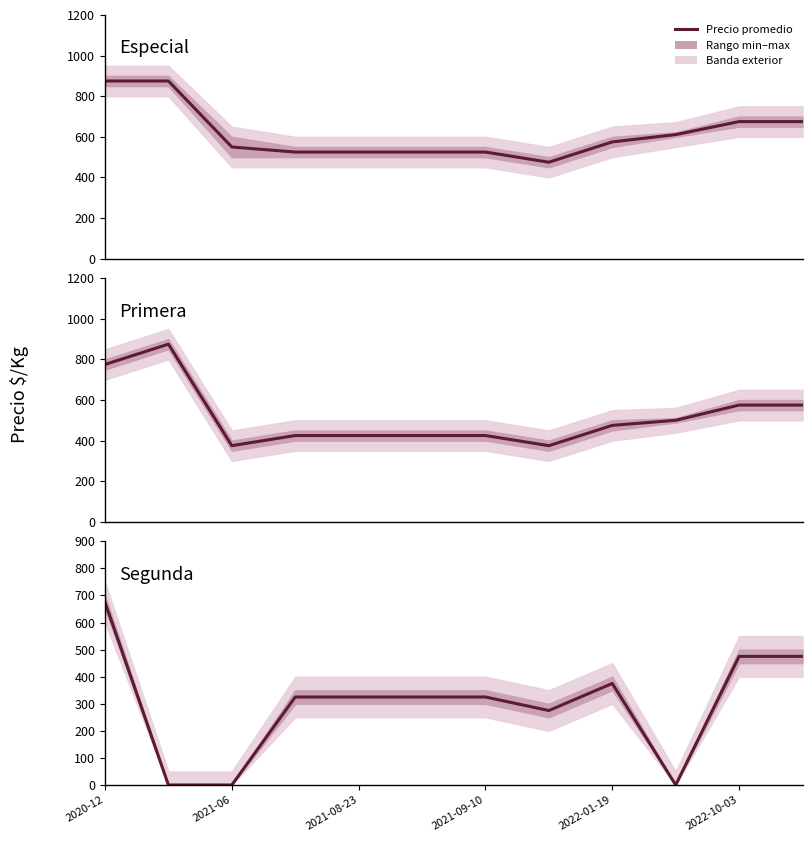

What is the label of the 1st point from the left?

2020-12